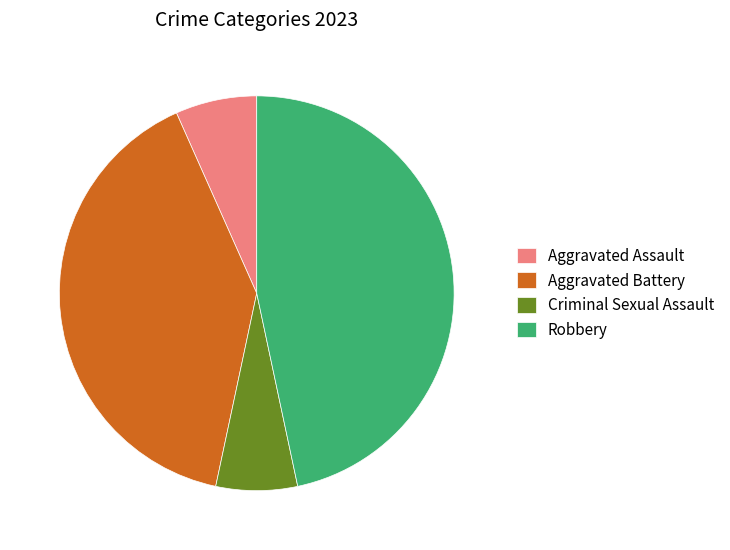

Is it true that Robbery is 36% of the pie?

False